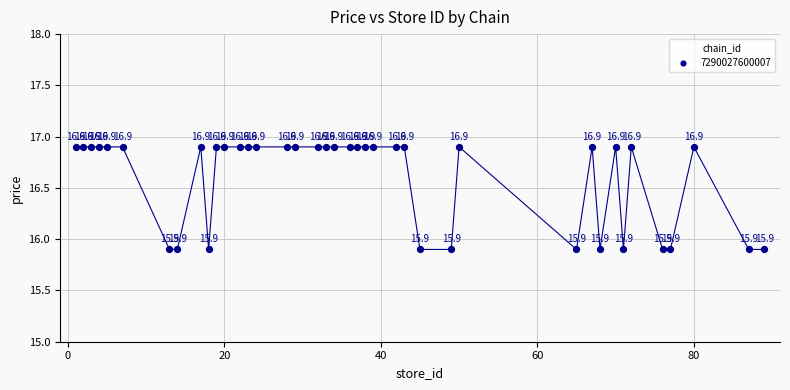

What is the range of X values (max minus min)?

88.0